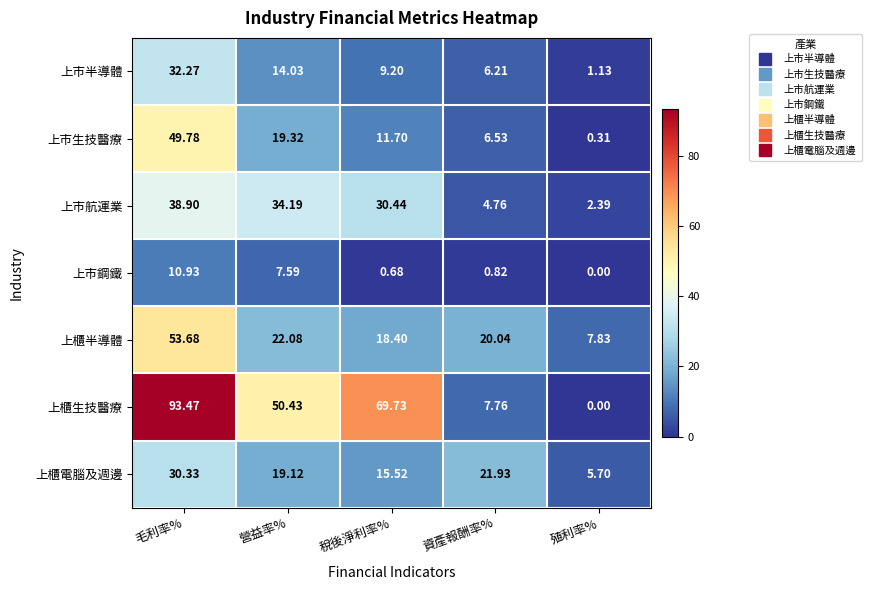

At which category is the sum across all series the highest?

毛利率%